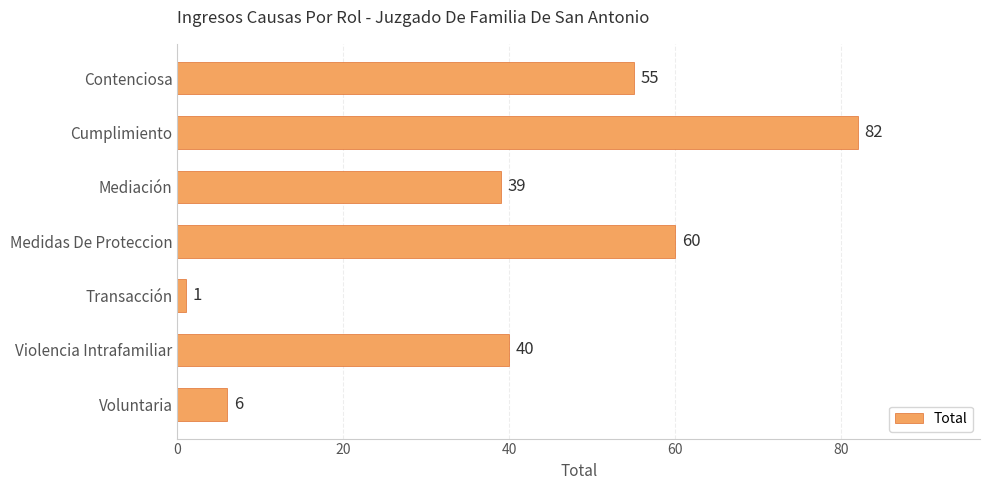

Count the number of categories in the chart.

7